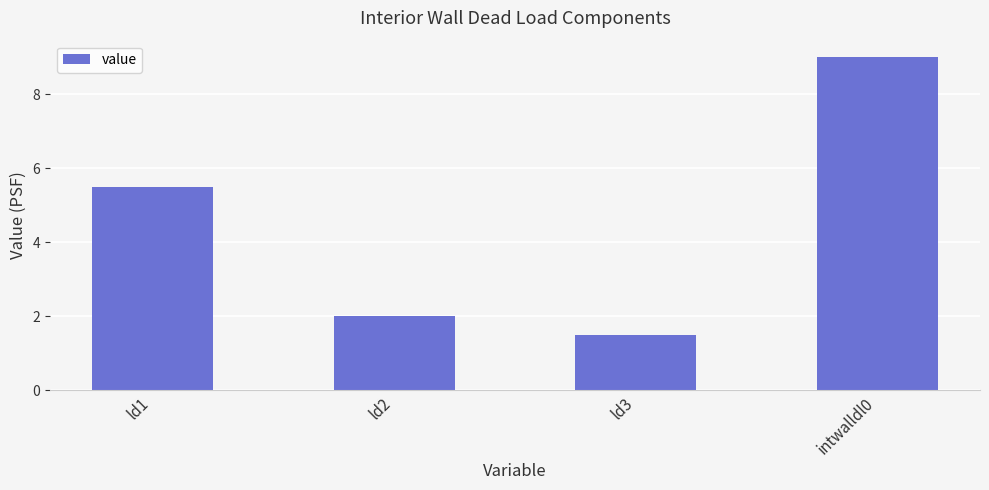

Reading left to right, extract all data points from this chart.

ld1=5.5	ld2=2.0	ld3=1.5	intwalldl0=9.0